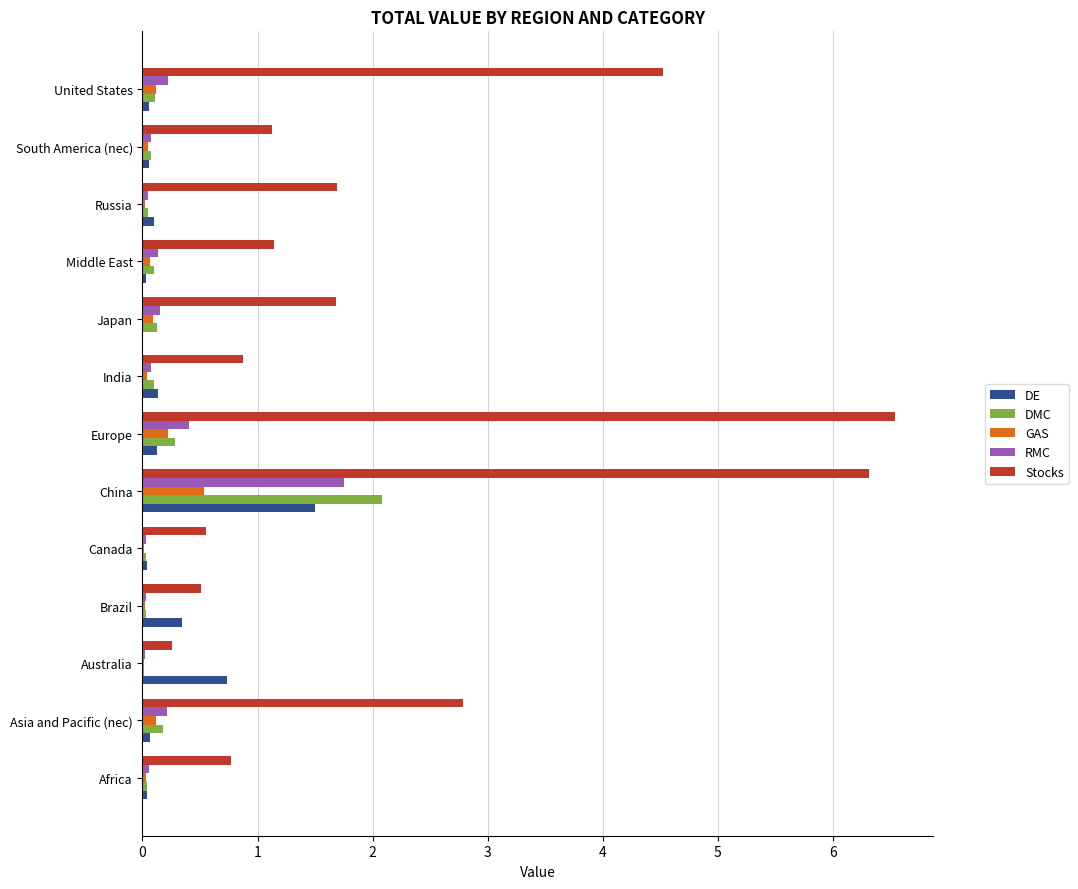

Which category has the highest value across all series?

Europe